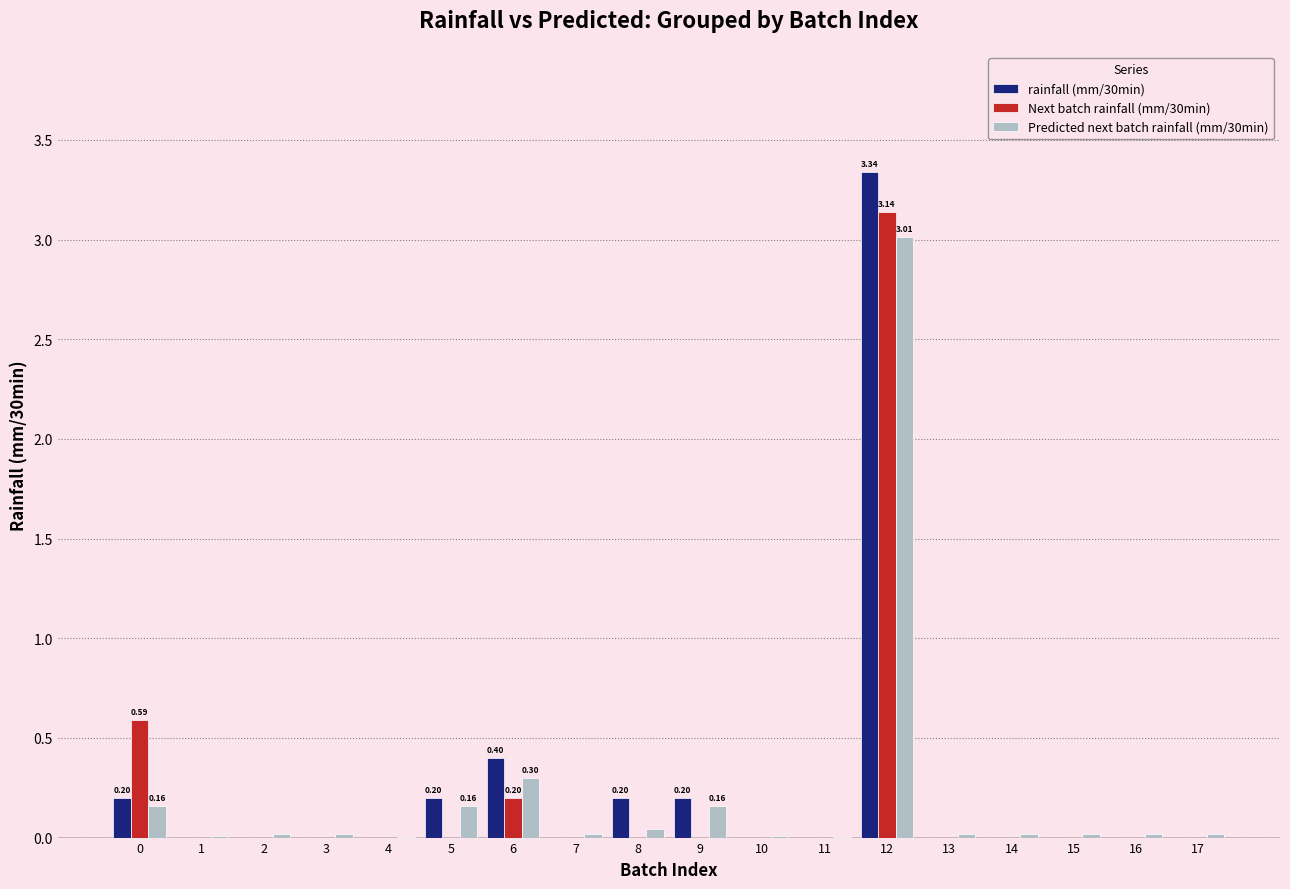

True or false: Next batch rainfall (mm/30min) has a value of 0.6 at 0.

True